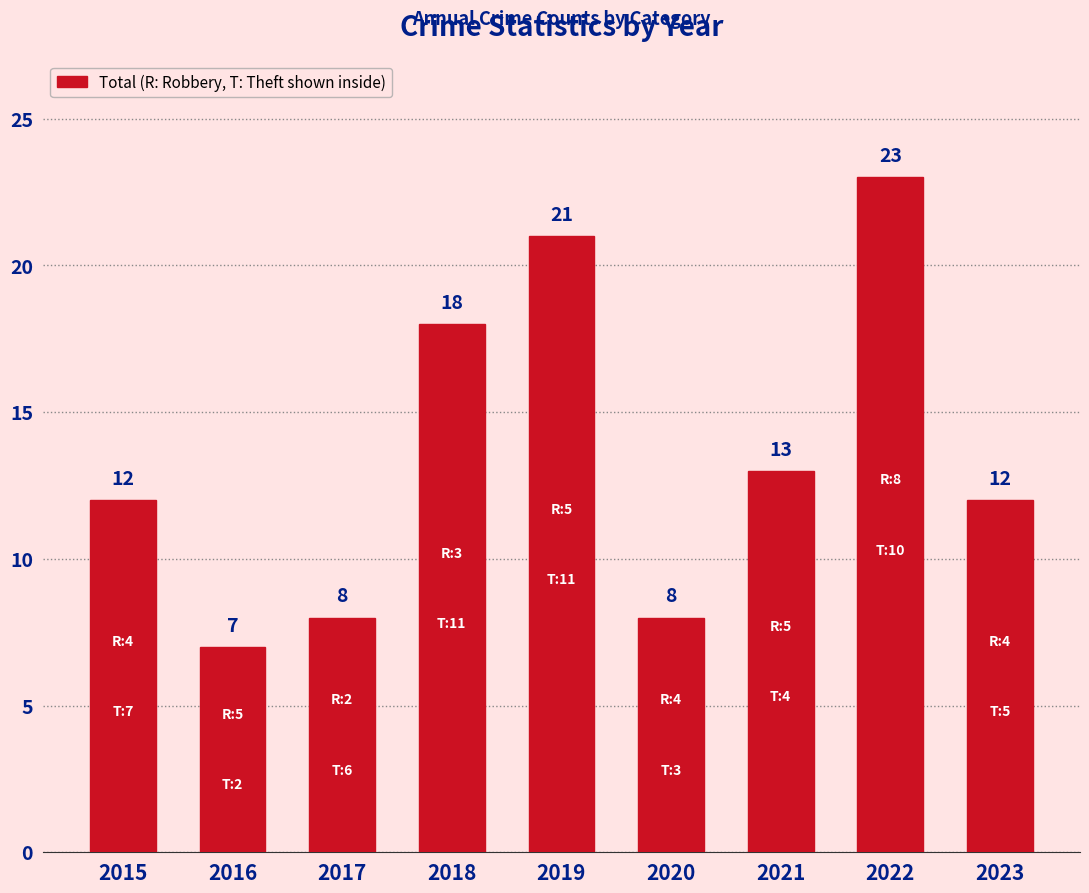

How many values are below 12?

3